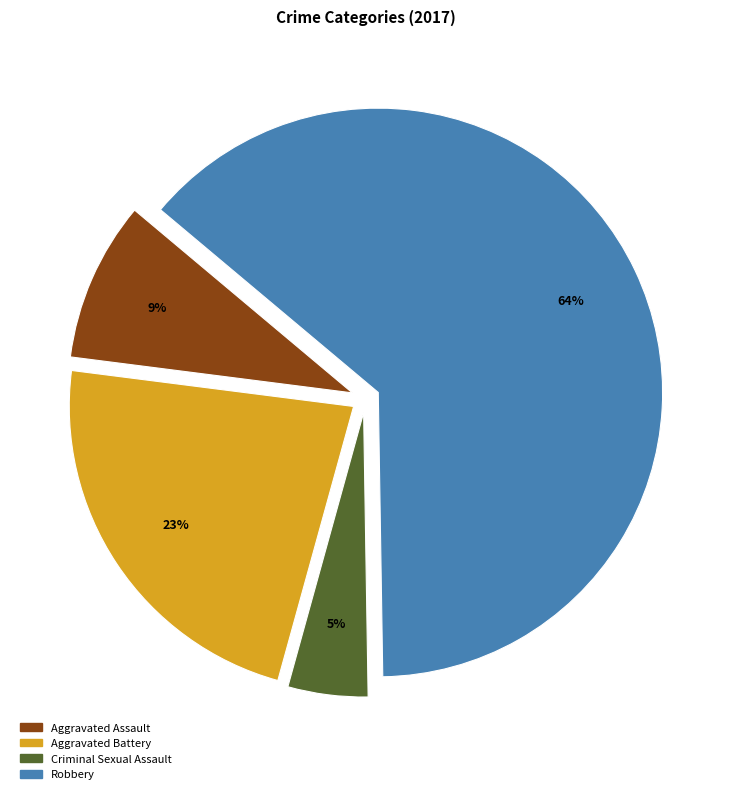

Which category accounts for the majority?

Robbery